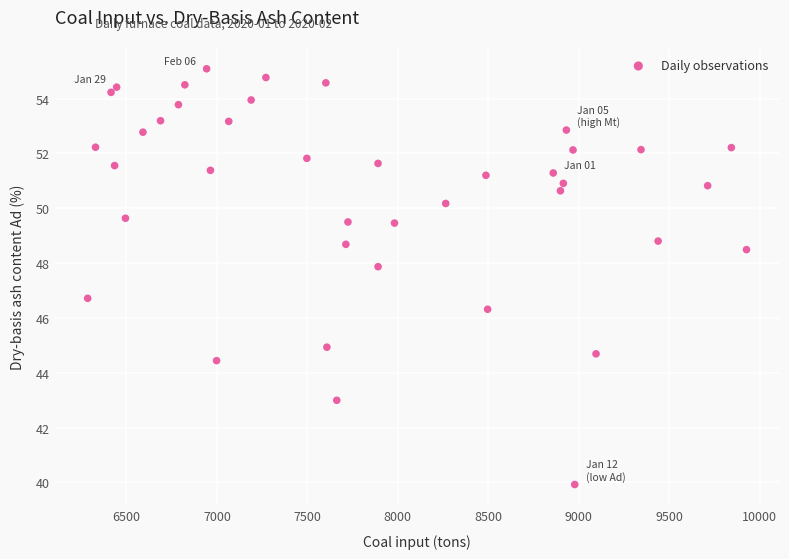

What Y value in the scatter plot is closest to 47?

46.7